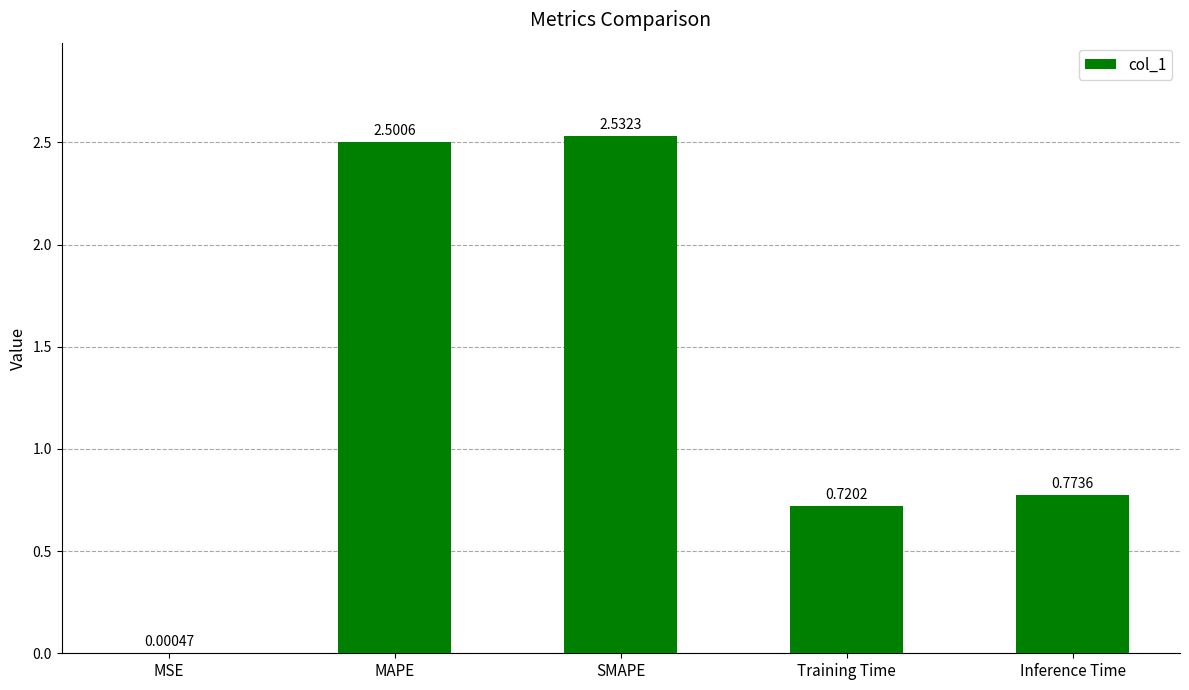

What is the sum of all values?

6.5